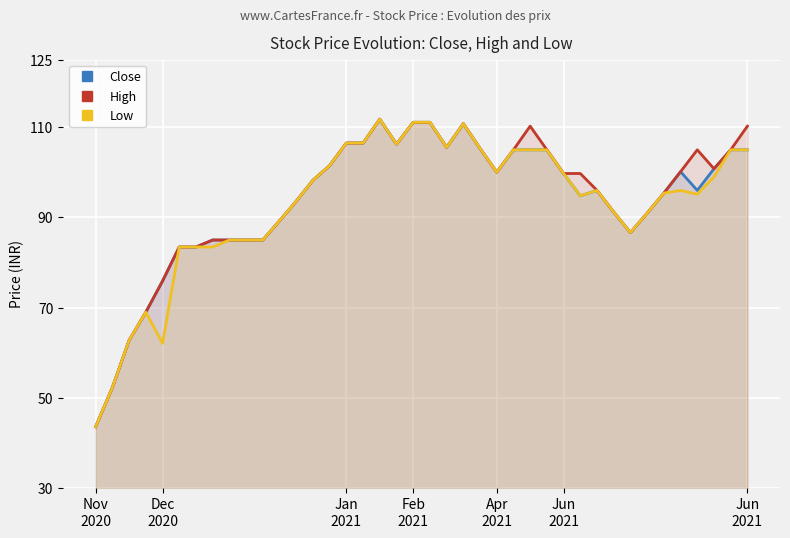

At how many categories does at least one series exceed 56?

38